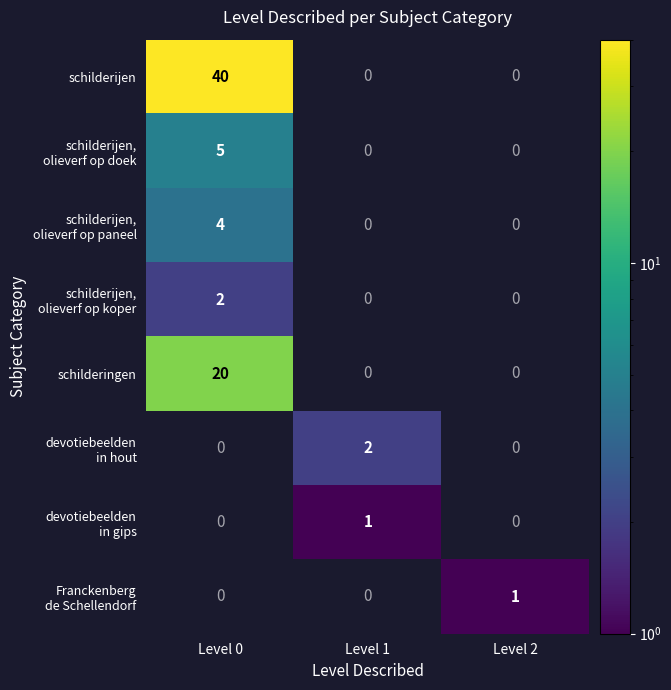

The value of schilderijen at Level 0 is 66. True or false?

False